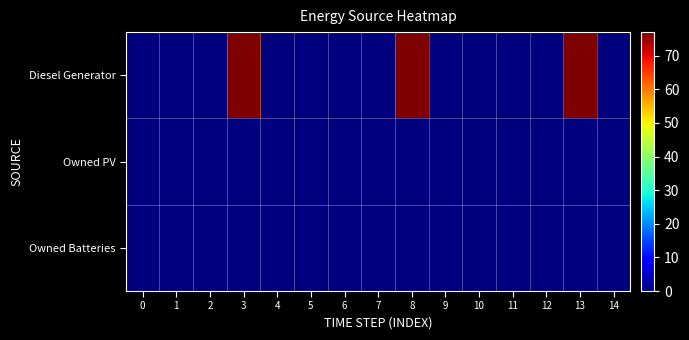

Reading left to right, list all the values displayed in this chart.

row_0: 0.0	0.0	0.0	77.0	0.0	0.0	0.0	0.0	77.0	0.0	0.0	0.0	0.0	77.0	0.0
row_1: 0.0	0.0	0.0	0.0	0.0	0.0	0.0	0.0	0.0	0.0	0.0	0.0	0.0	0.0	0.0
row_2: 0.0	0.0	0.0	0.0	0.0	0.0	0.0	0.0	0.0	0.0	0.0	0.0	0.0	0.0	0.0